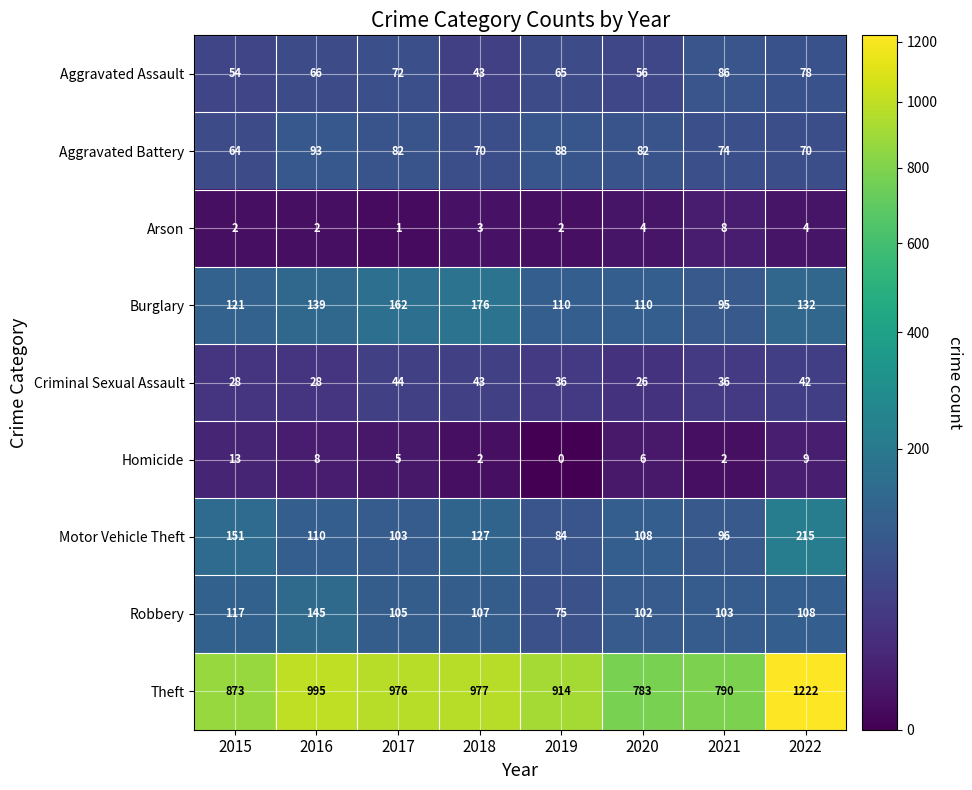

How many distinct data groups are displayed?

9